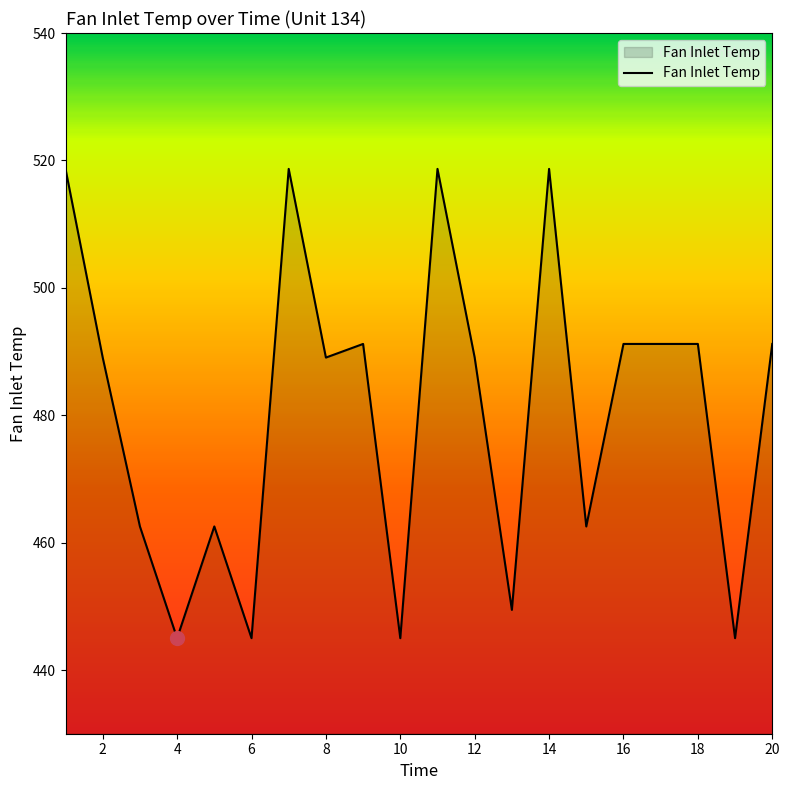

What is the minimum value shown in the chart?

445.0